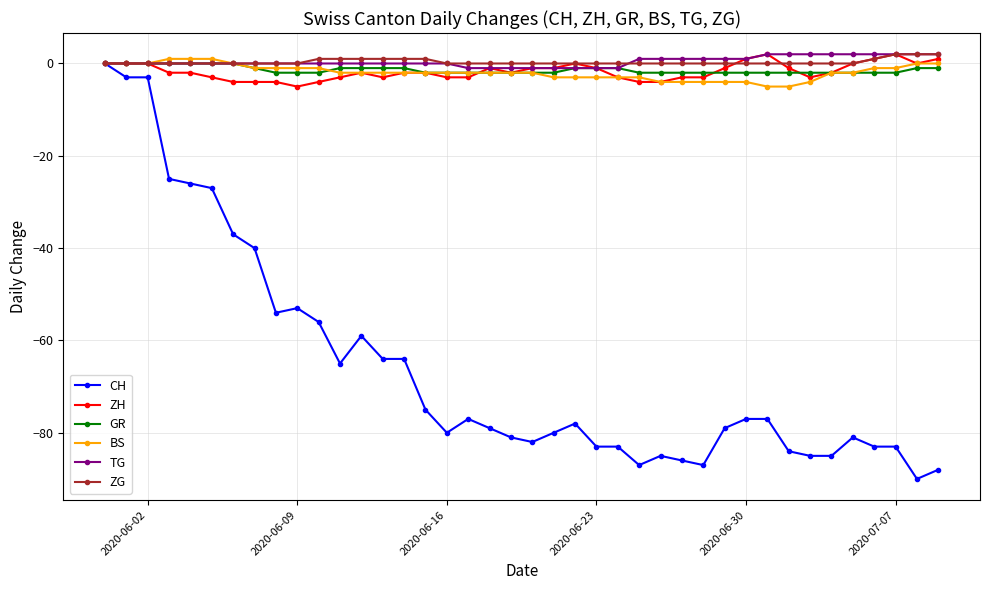

What is the smallest value displayed?

-90